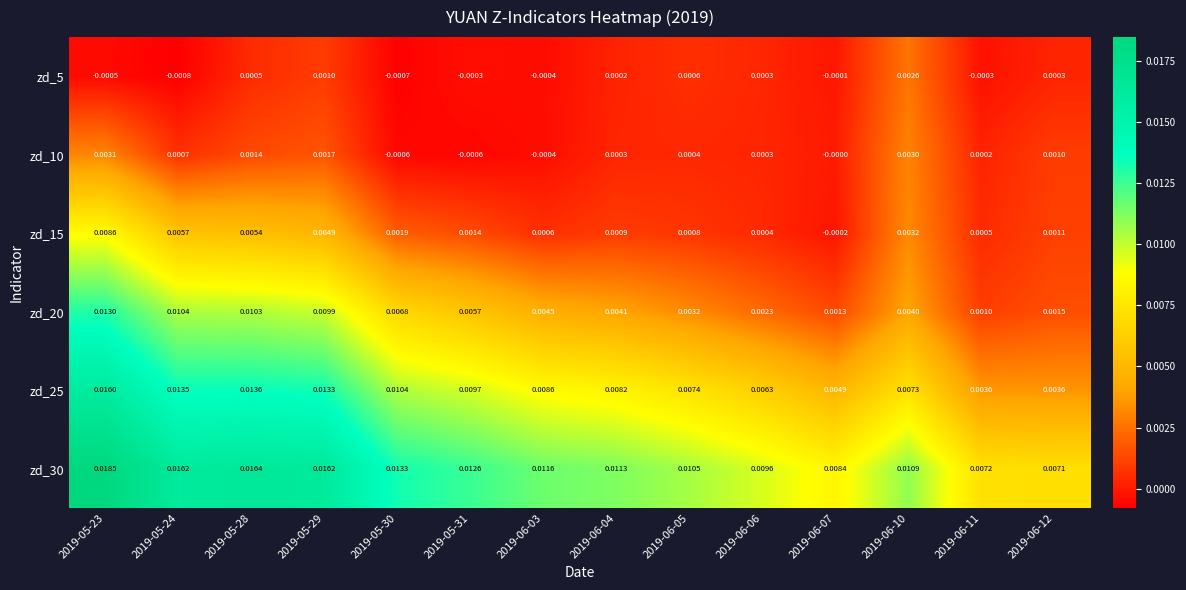

Is the value of zd_5 at 2019-06-10 greater than the value of zd_30 at 2019-05-28?

No